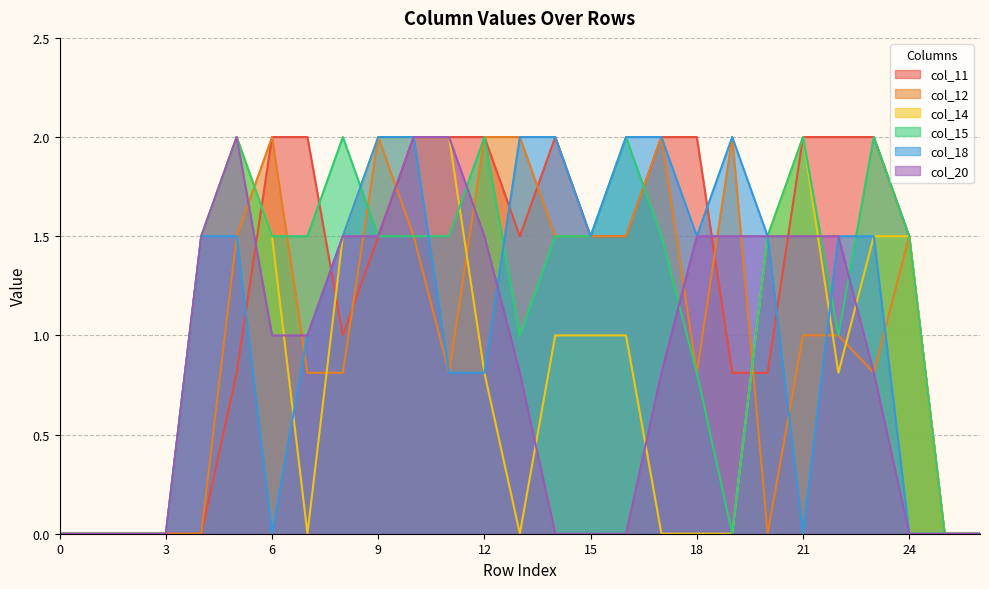

How many values in the col_14 series are below 1?

13